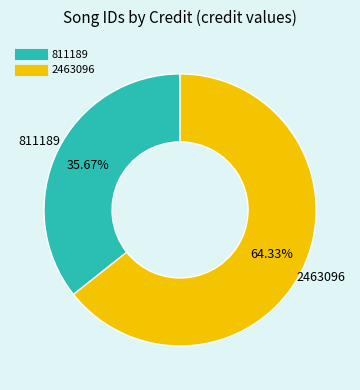

Which category has the biggest portion of the pie?

2463096